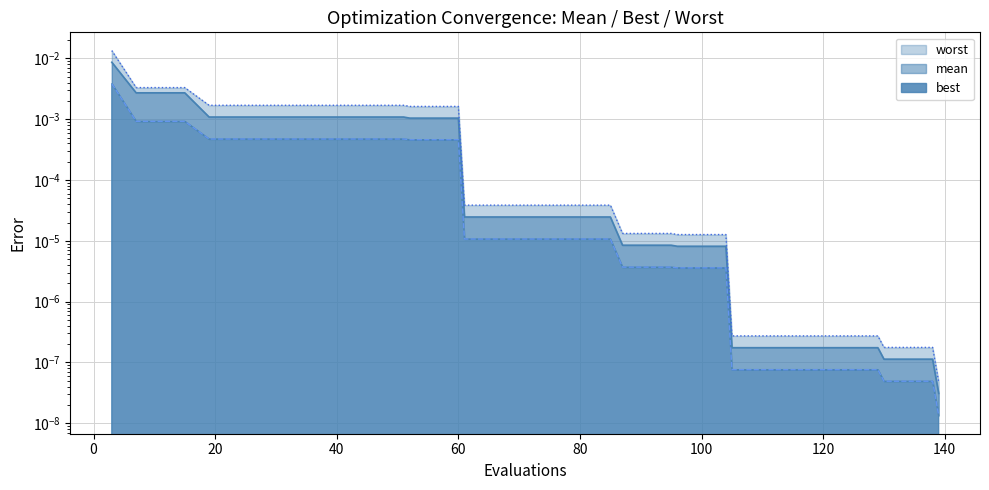

Between 113 and 109, which is larger?

113